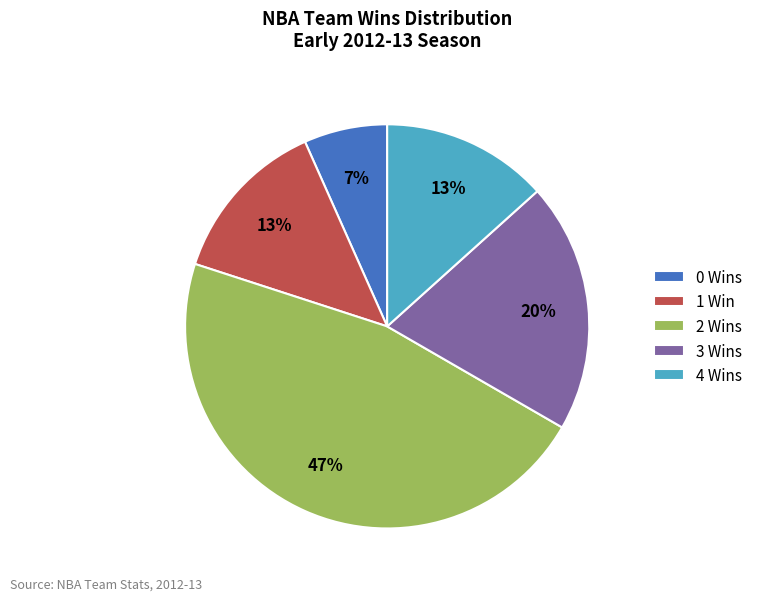

To the nearest percent, what is the average slice percentage?

20%